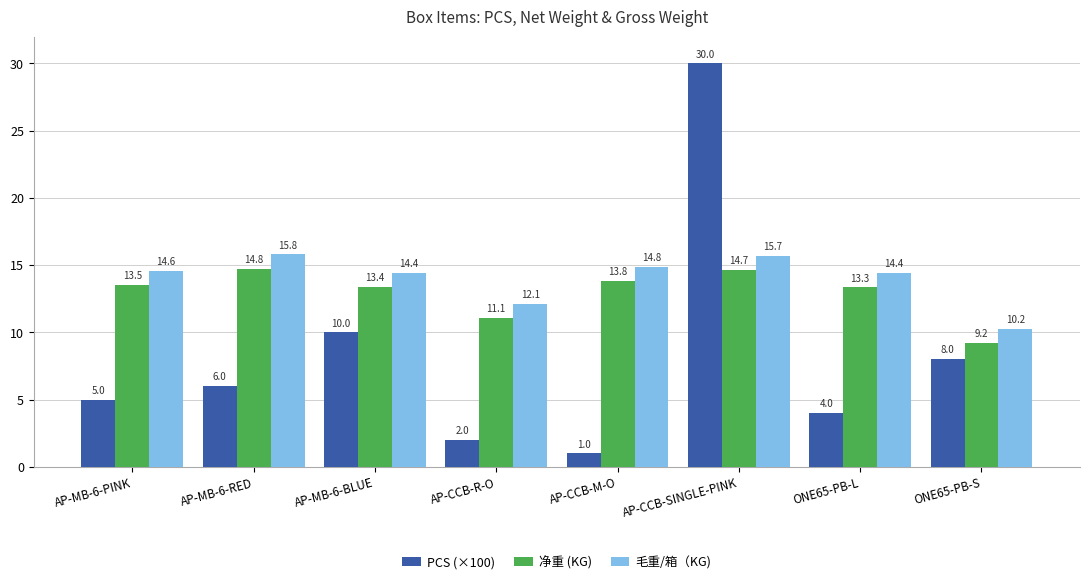

How many bars are there in total?

24